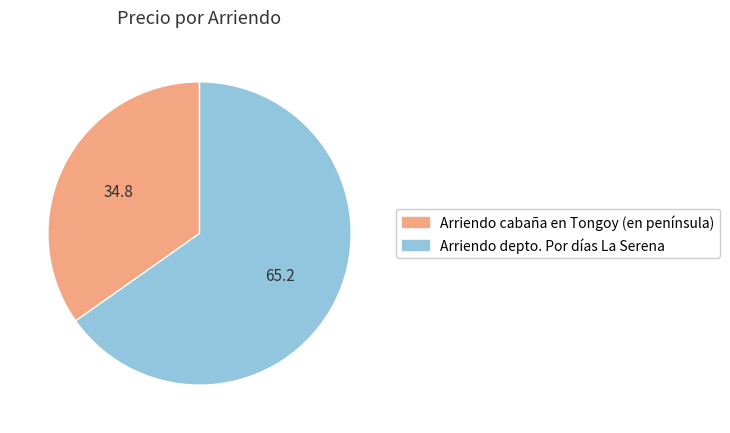

Rank the categories by value from lowest to highest.

Arriendo cabaña en Tongoy (en península), Arriendo depto. Por días La Serena